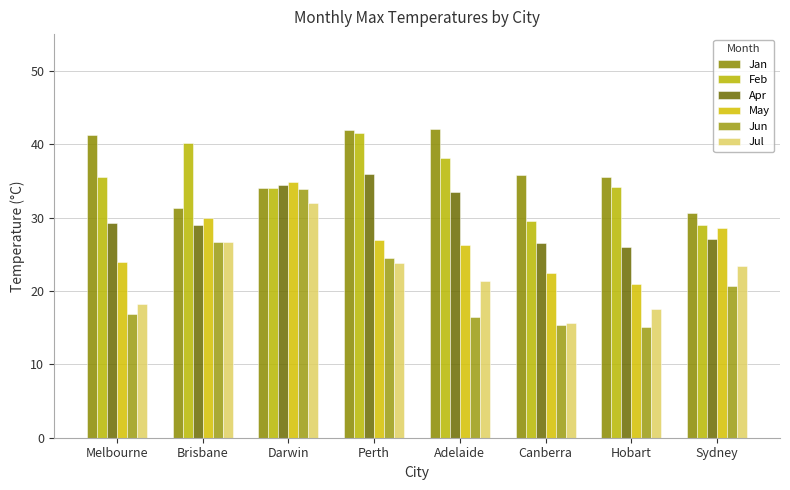

Reading left to right, transcribe all the data shown in this chart.

Jan: Melbourne=41.2	Brisbane=31.3	Darwin=34.0	Perth=41.9	Adelaide=42.1	Canberra=35.8	Hobart=35.5	Sydney=30.6
Feb: Melbourne=35.5	Brisbane=40.2	Darwin=34.0	Perth=41.5	Adelaide=38.1	Canberra=29.6	Hobart=34.1	Sydney=29.0
Apr: Melbourne=29.3	Brisbane=29.0	Darwin=34.5	Perth=36.0	Adelaide=33.5	Canberra=26.5	Hobart=26.0	Sydney=27.1
May: Melbourne=23.9	Brisbane=30.0	Darwin=34.8	Perth=26.9	Adelaide=26.3	Canberra=22.4	Hobart=20.9	Sydney=28.6
Jun: Melbourne=16.8	Brisbane=26.7	Darwin=33.9	Perth=24.5	Adelaide=16.5	Canberra=15.3	Hobart=15.1	Sydney=20.7
Jul: Melbourne=18.2	Brisbane=26.7	Darwin=32.0	Perth=23.8	Adelaide=21.4	Canberra=15.7	Hobart=17.5	Sydney=23.4